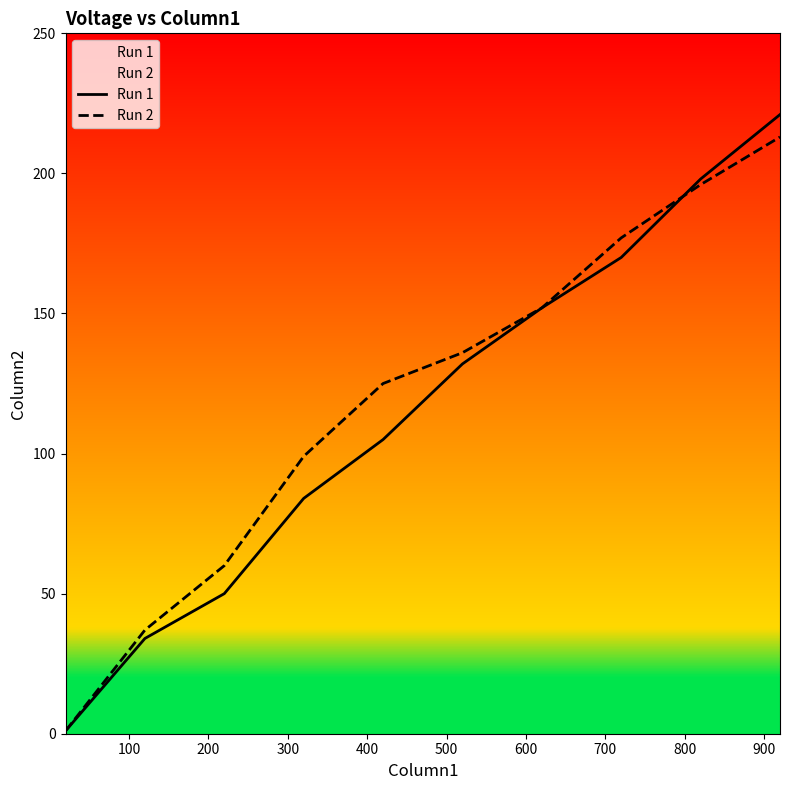

What is the value of the Run 2 point at the 10th from the left?

213